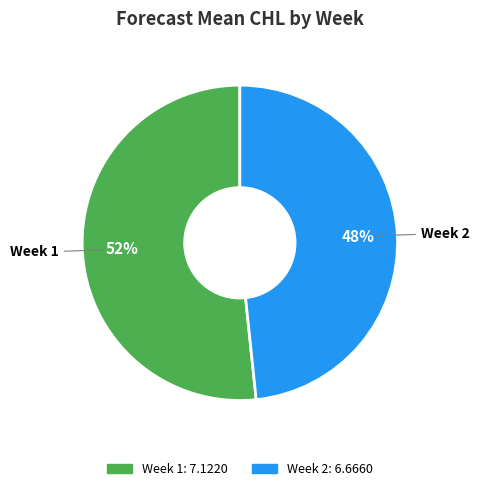

Does any single category account for the majority?

Yes